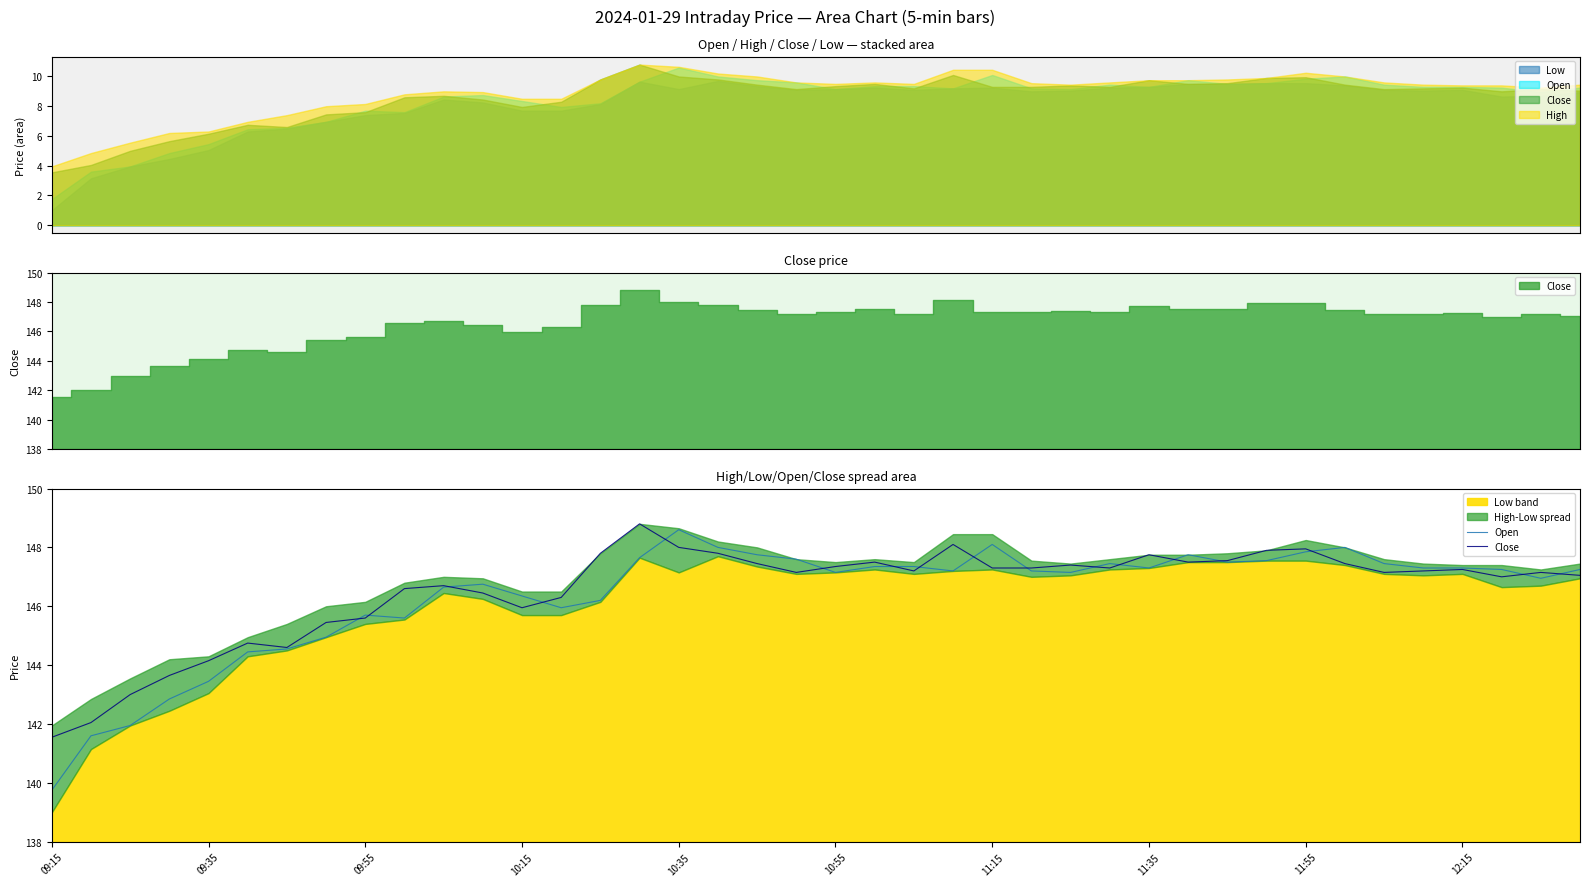

What is the average value of the Open series?

146.4